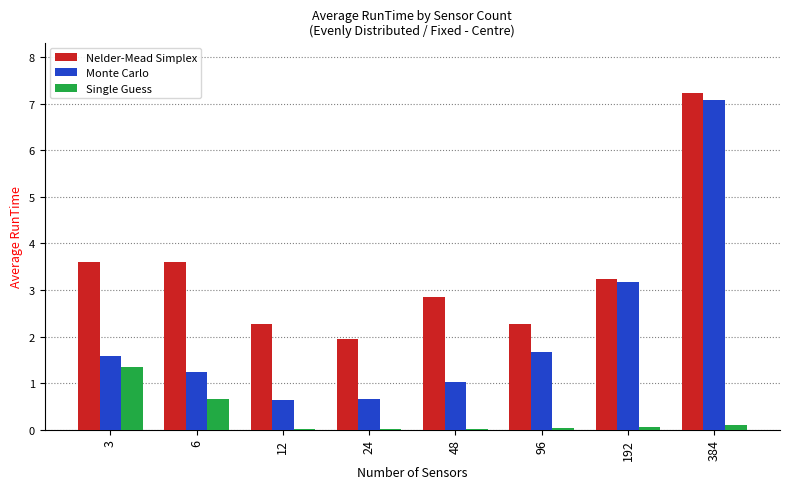

Which category has the highest value in the Single Guess series?

3